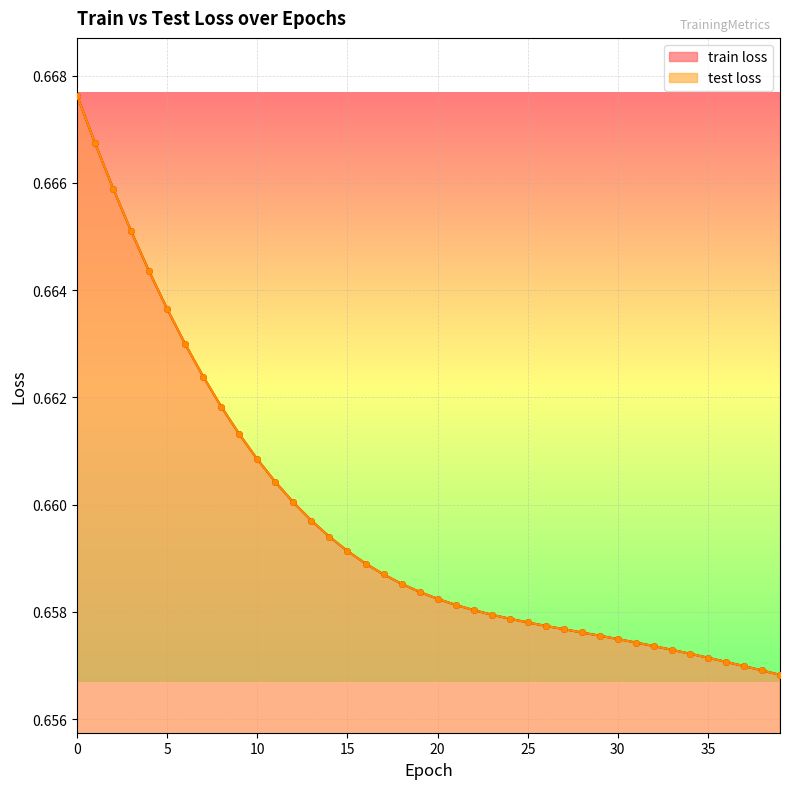

Which series contains the highest Y value?

train loss